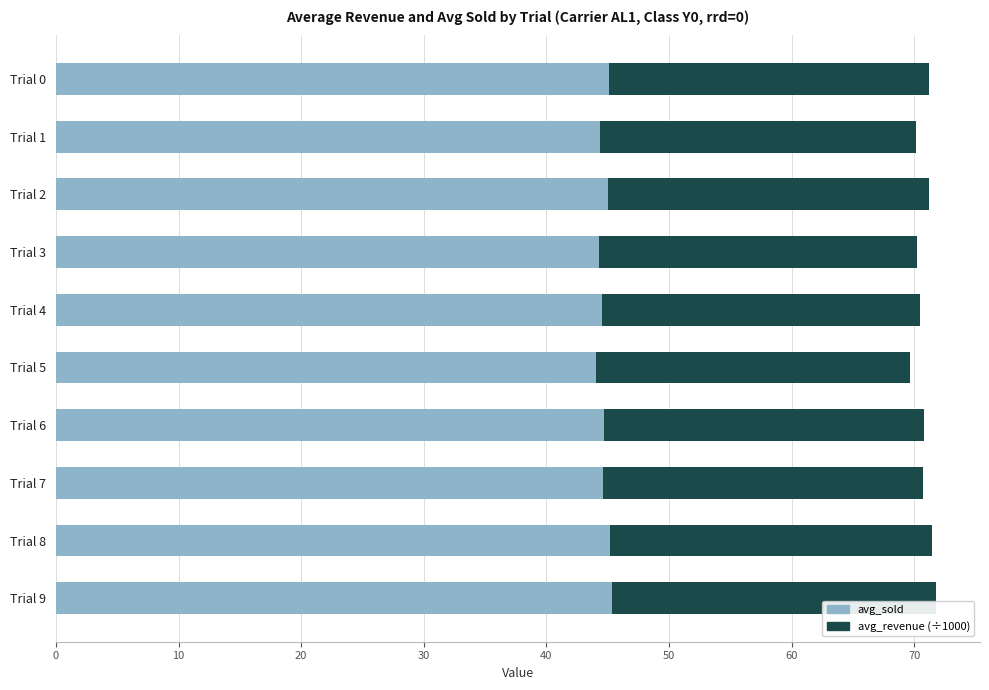

What is the total value across all series at Trial 1?

70.1